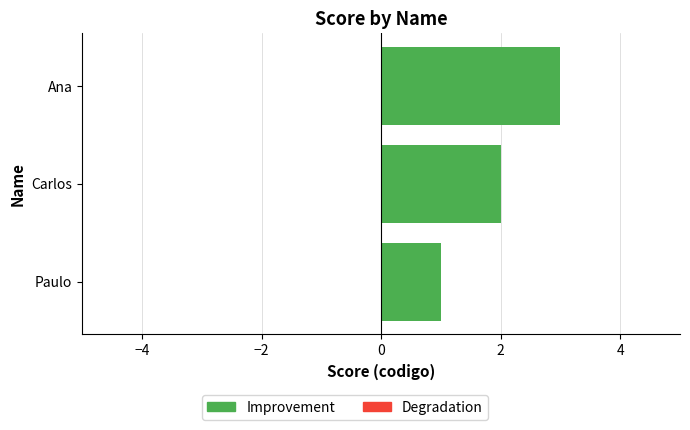

Which category has the highest value across all series?

Ana